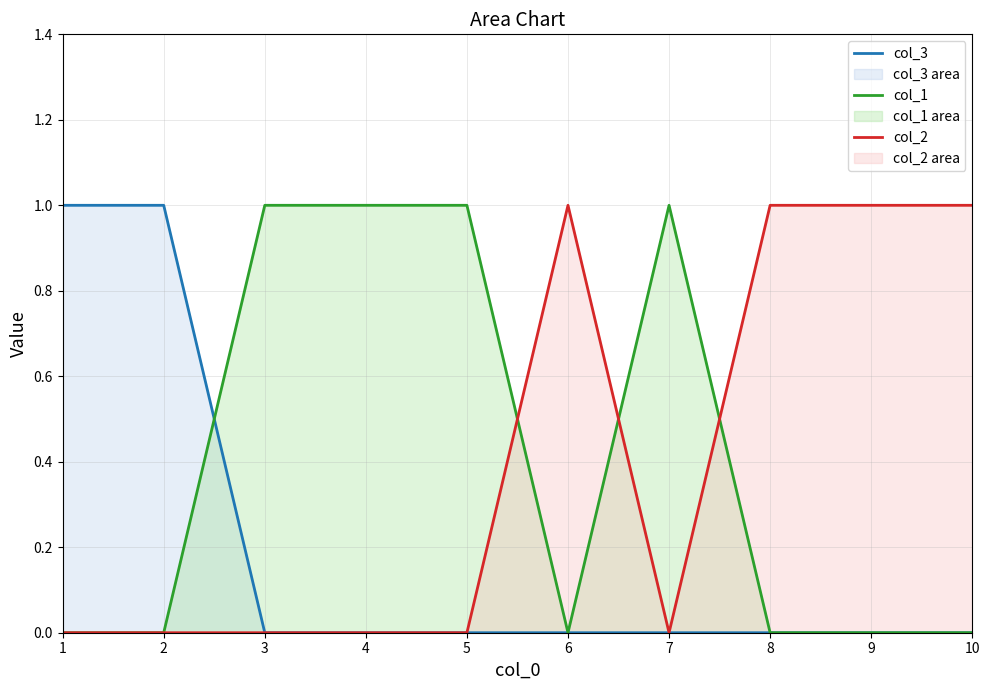

At which label is col_1 closest to 0?

1